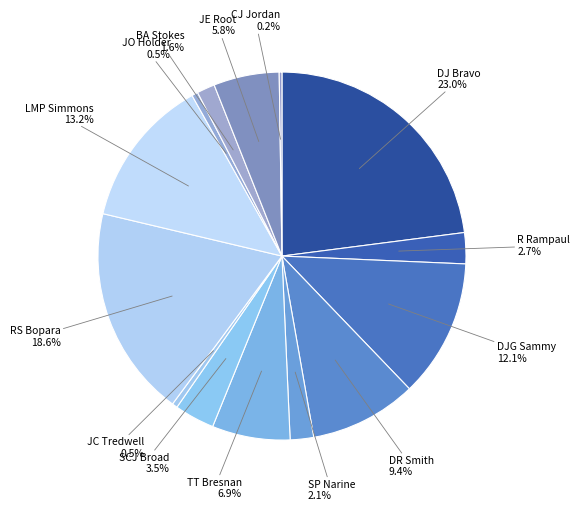

What is the largest slice in the pie chart?

DJ Bravo